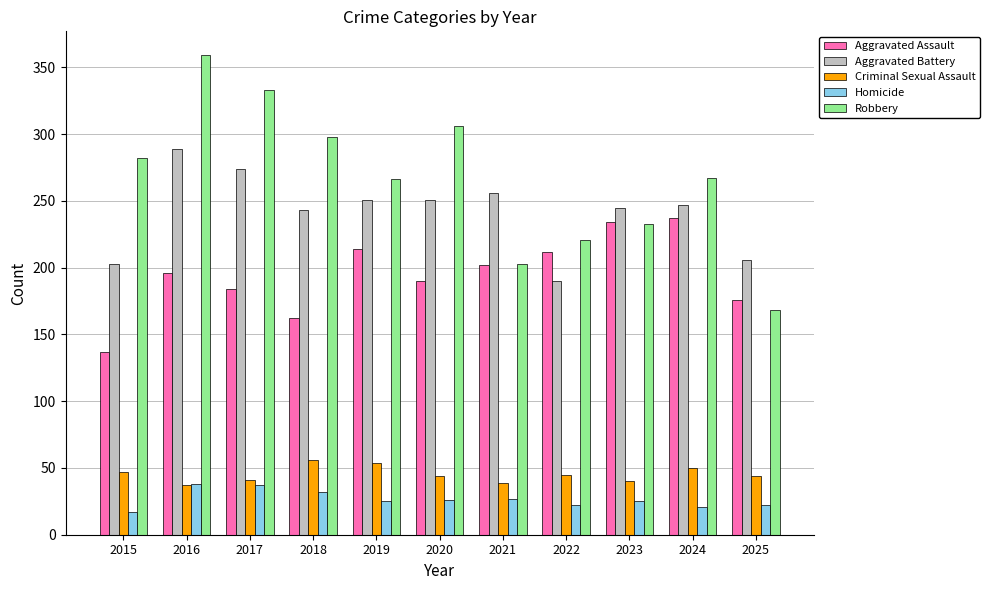

List the series in order of their peak value, highest first.

Robbery, Aggravated Battery, Aggravated Assault, Criminal Sexual Assault, Homicide